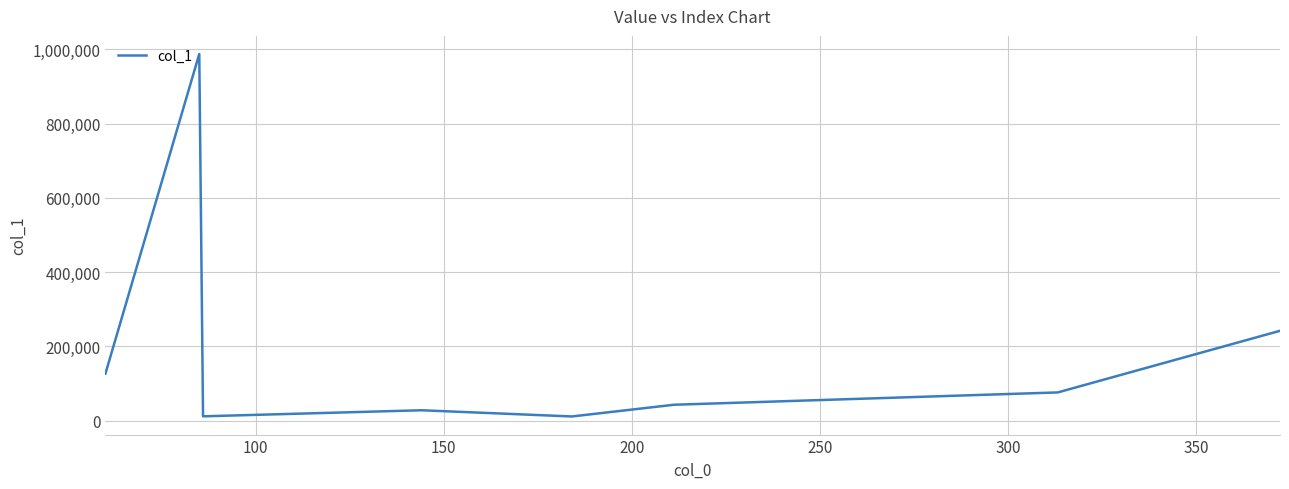

What is the average value?

190418.6